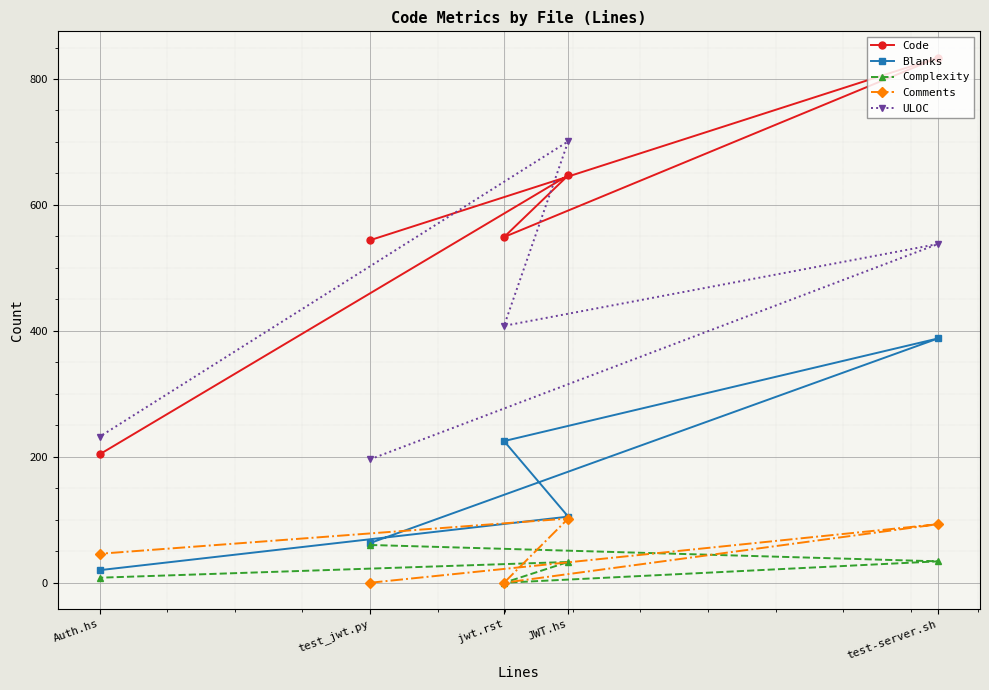

What is the label of the 3rd point from the left?

jwt.rst